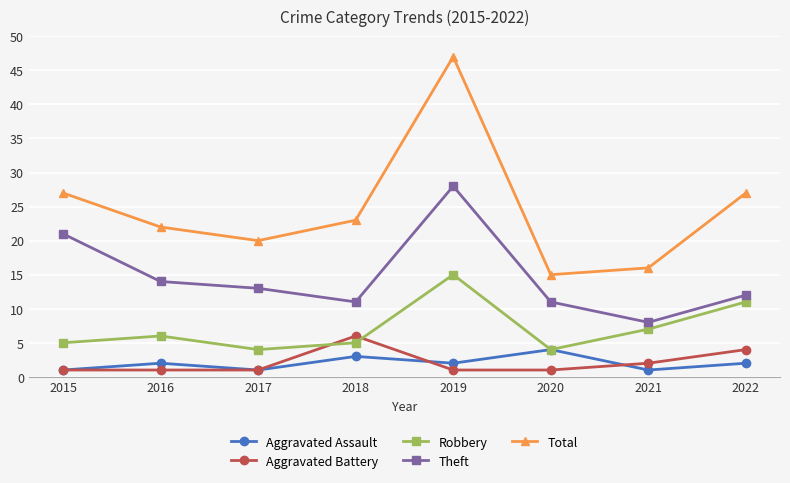

True or false: Aggravated Assault and Theft cross at least once.

False